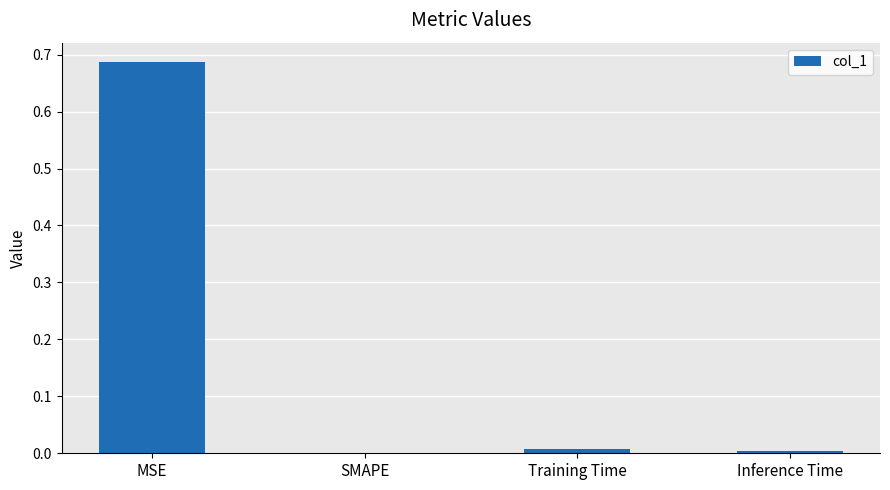

At which category does the chart reach its peak across all series?

MSE